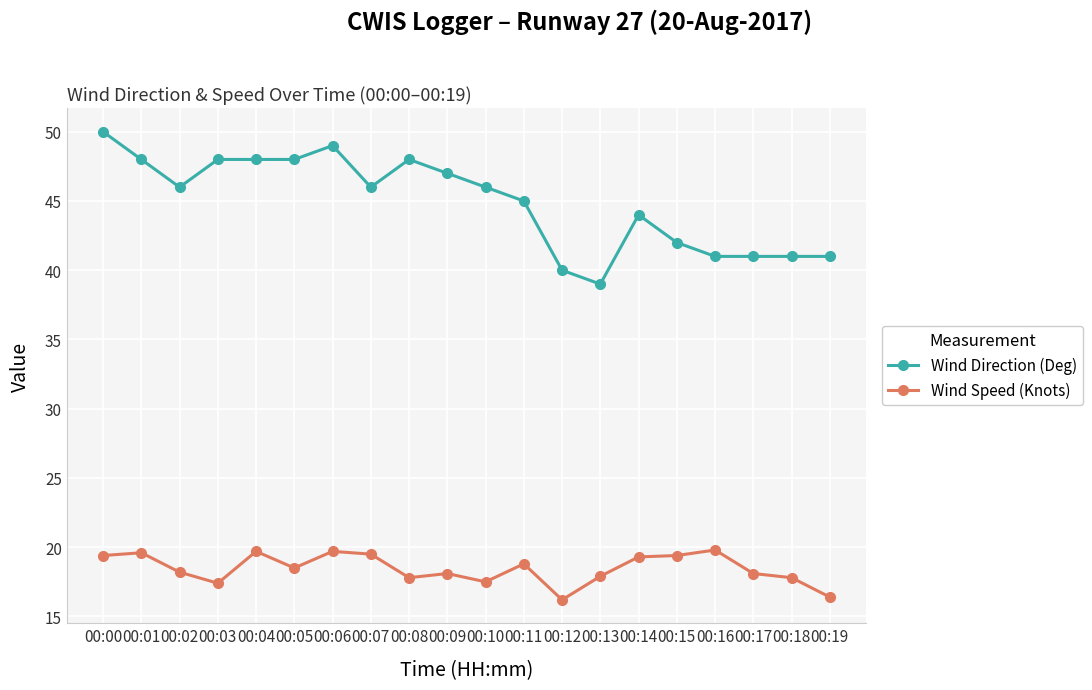

True or false: Wind Direction (Deg) and Wind Speed (Knots) intersect in this chart.

False